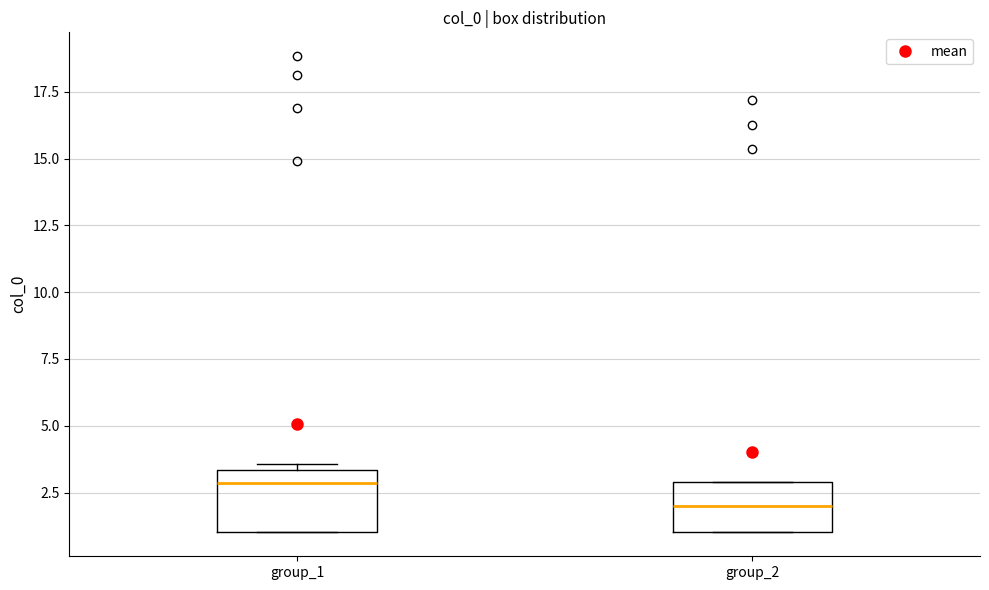

Reading left to right, transcribe this box plot: for each box, give where its median line is, the range the box spans, and where its two whiskers end, as read against the y-axis. The values are not printed on the chart, so give them approximately, as read against the axis.

group_1: median 3.0, box 1.0 to 3.5, whiskers 1.0 to 3.5 (just above the box's upper edge)
group_2: median 2.0, box 1.0 to 3.0, whiskers 1.0 to 3.0